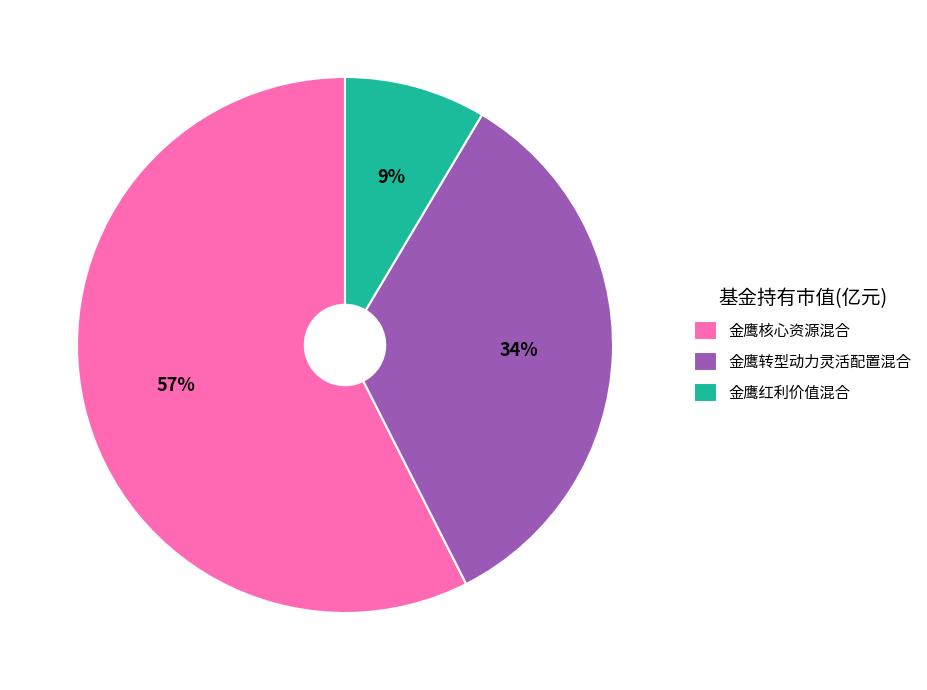

What percentage is the 金鹰转型动力灵活配置混合 slice, to the nearest percent?

34%